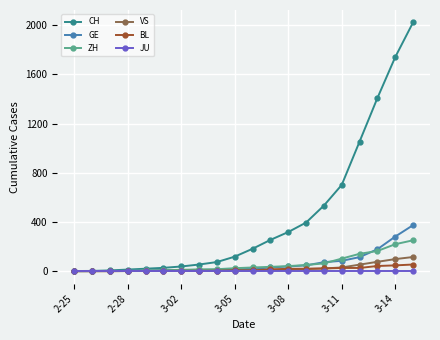

What is the average value of the GE series?

65